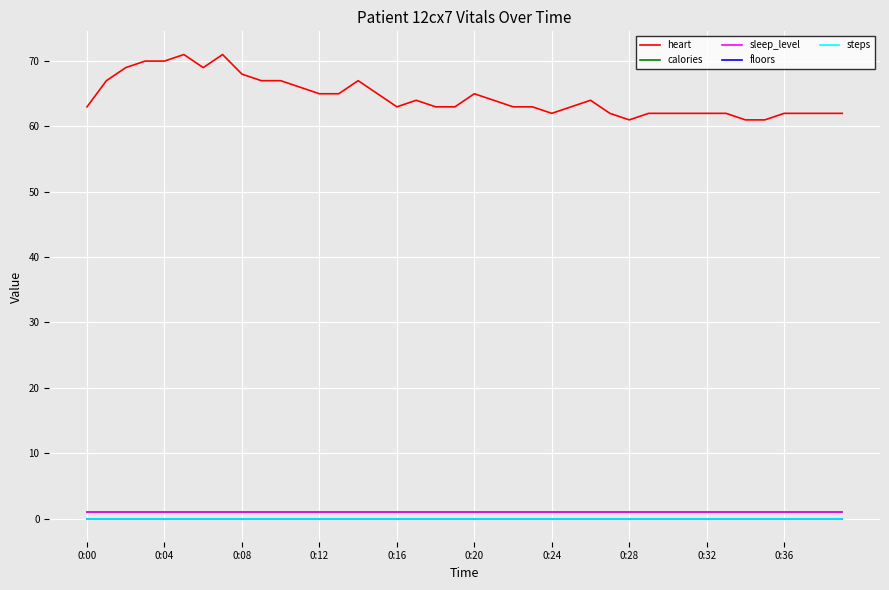

True or false: sleep_level has more than 2 points higher than both neighbors.

False